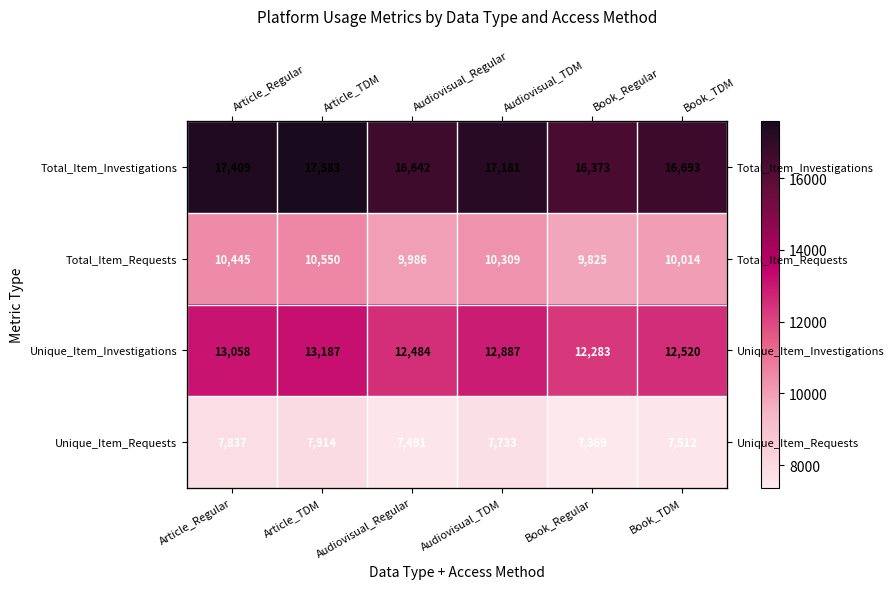

Is it true that Unique_Item_Investigations equals 12283 at Book_Regular?

True